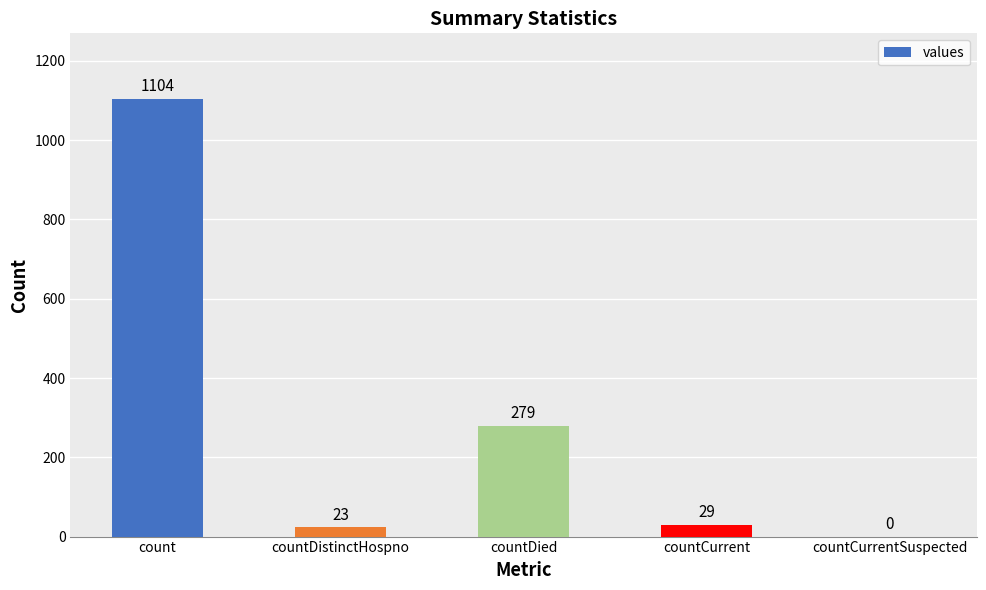

Does the chart contain stacked bars?

No